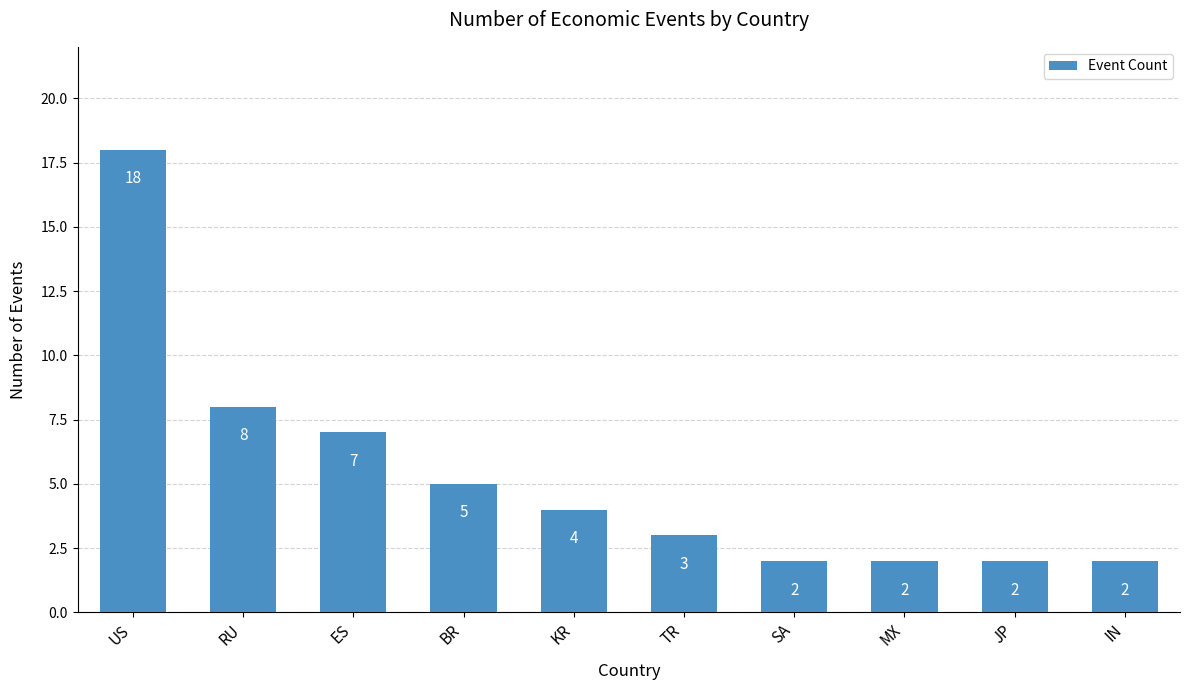

How many data points does each series have?

10